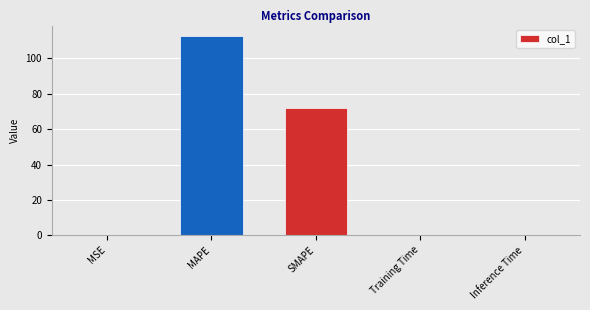

Where is the data nearest to the value 56?

SMAPE